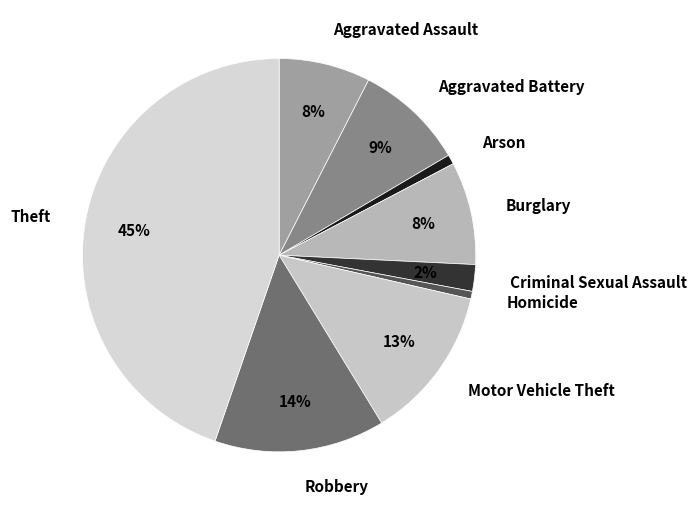

To the nearest percent, what is the difference between the largest and smallest slice percentages?

44%